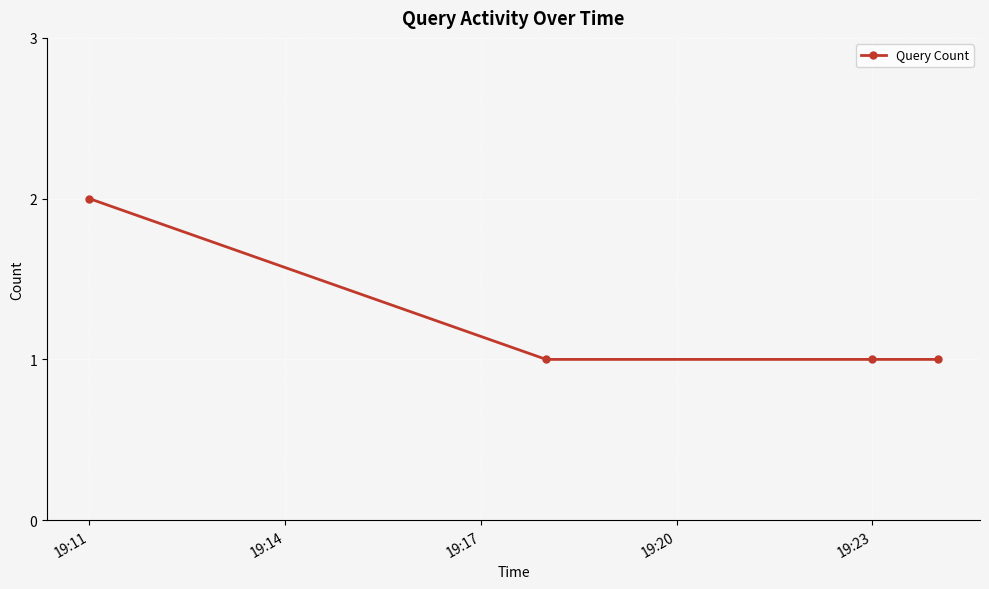

True or false: the data has more than 2 interior local peaks.

False